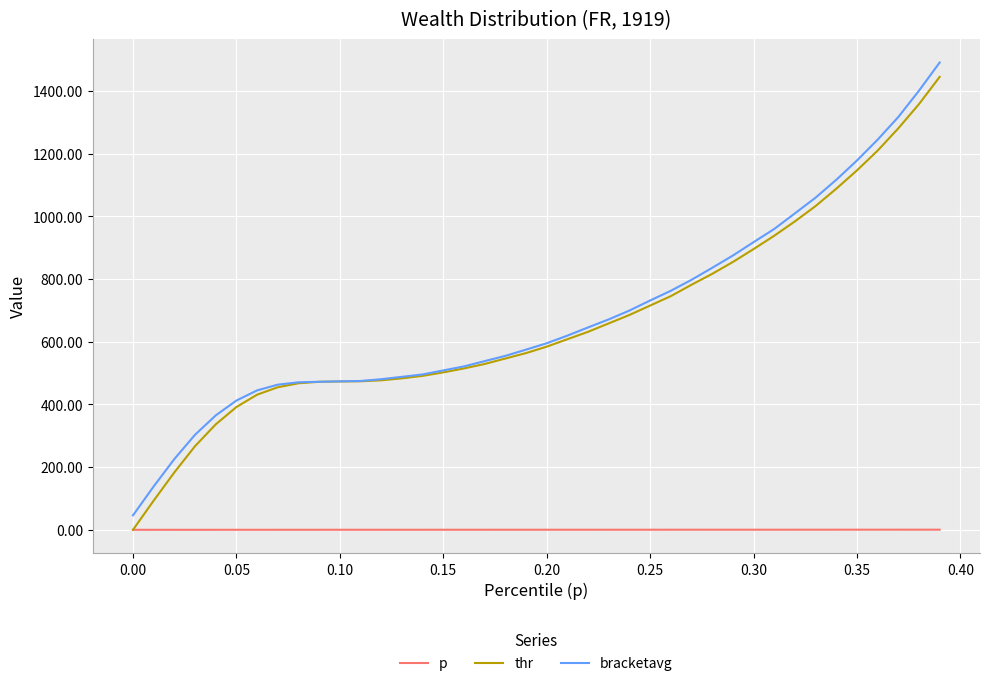

True or false: bracketavg and p intersect in this chart.

False